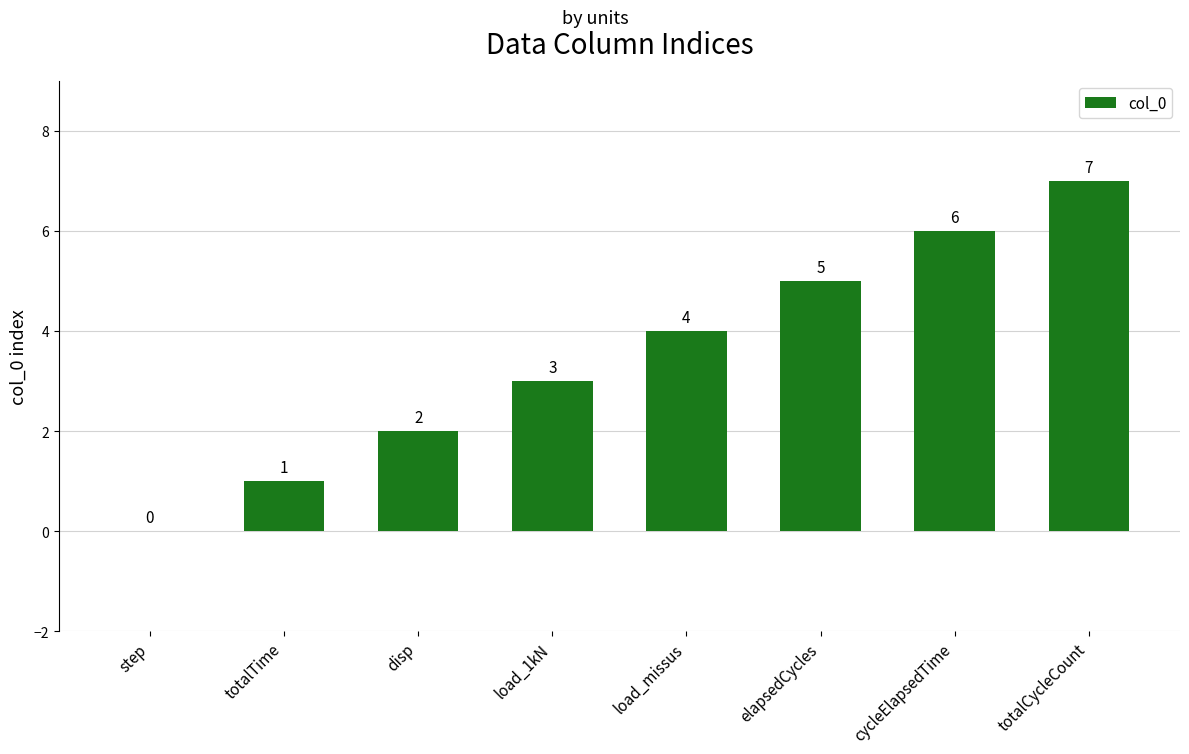

Count the values in the range 2 to 6.

5